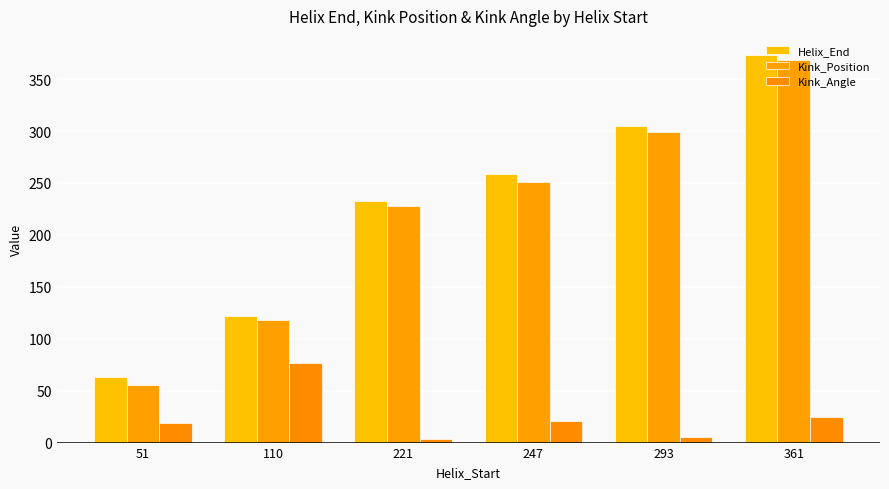

How many bars are there in each group?

3